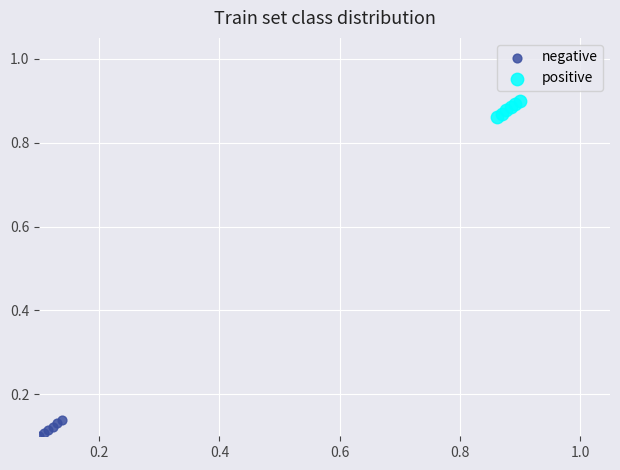

Which series reaches the maximum Y coordinate?

positive